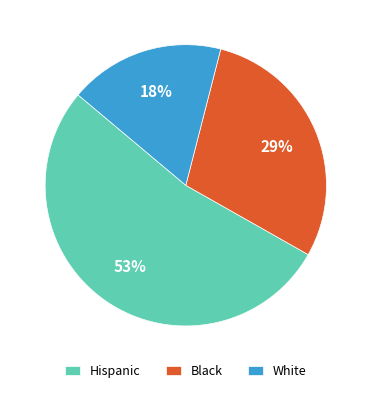

Which slice is the smallest?

White